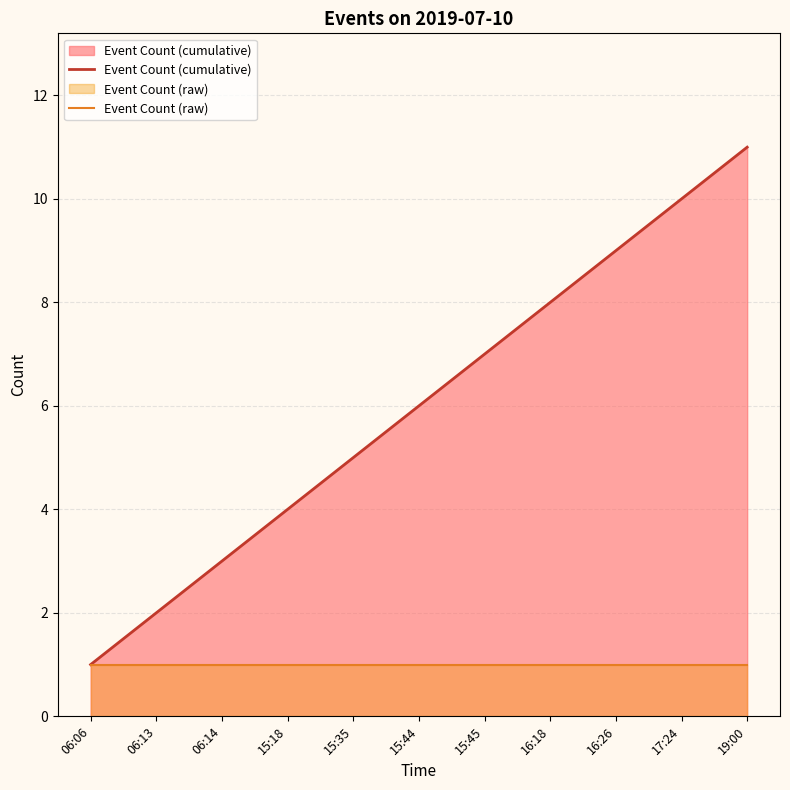

What value does the Event Count (cumulative) series have at 15:18?

4